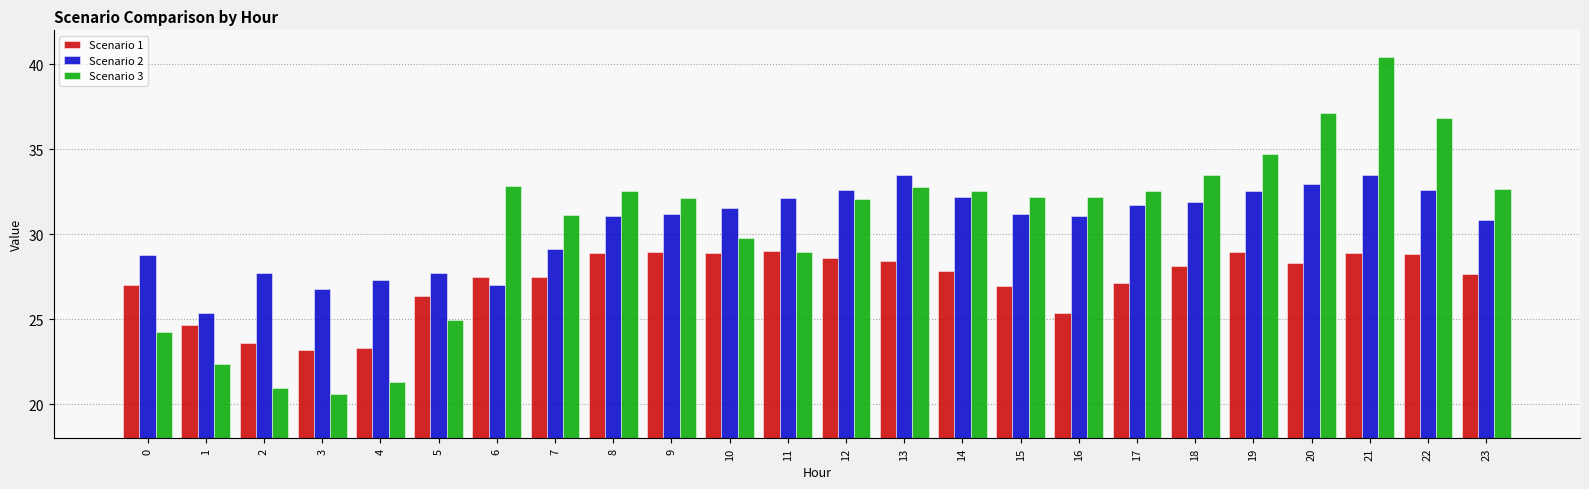

Is the value of Scenario 3 at 0 greater than the value of Scenario 2 at 6?

No